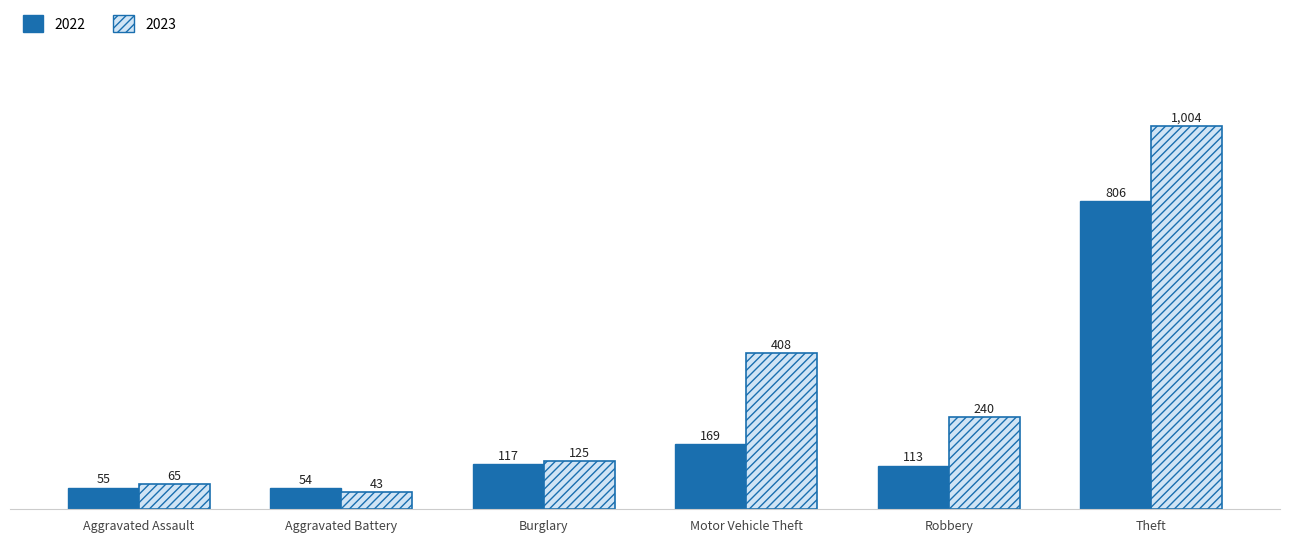

At which label does 2022 reach its minimum?

Aggravated Battery